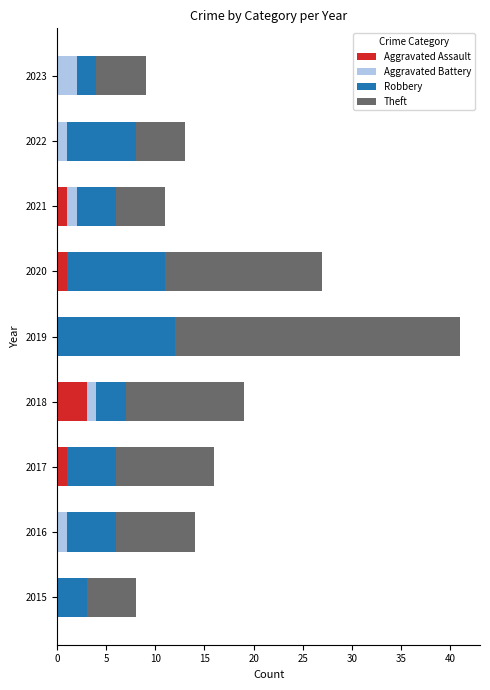

At which category is the sum across all series the highest?

2019